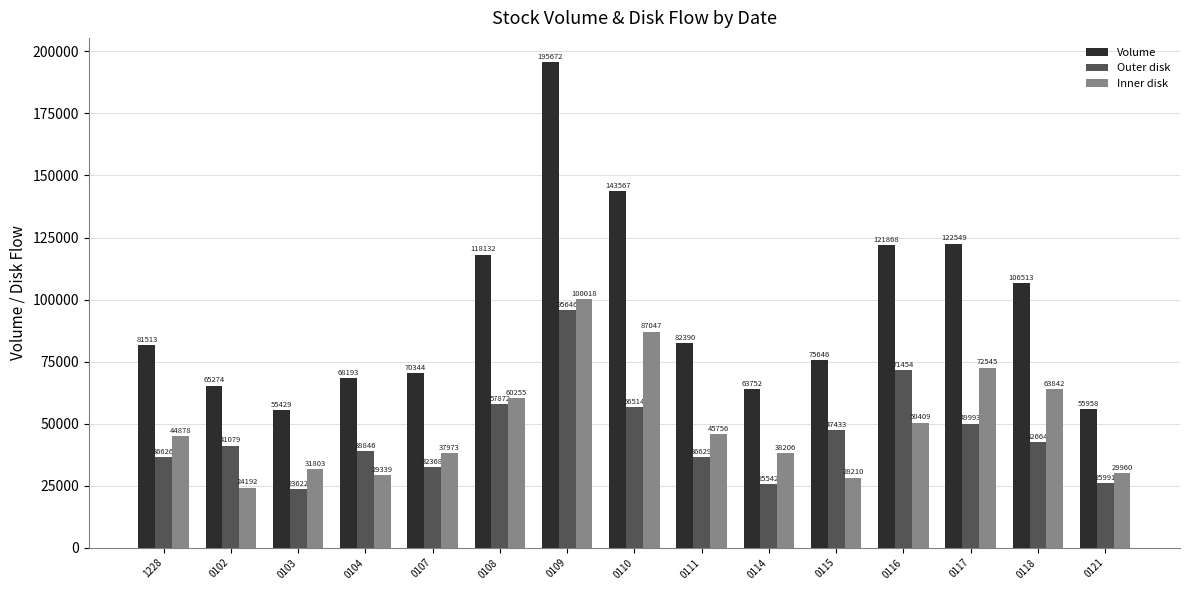

Reading right to left, list all the values displayed in this chart.

Volume: 55958	106513	122549	121868	75646	63752	82390	143567	195672	118132	70344	68193	55429	65274	81513
Outer disk: 25991	42664	49993	71454	47433	25542	36629	56514	95646	57872	32368	38846	23622	41079	36626
Inner disk: 29960	63842	72545	50409	28210	38206	45756	87047	100018	60255	37973	29339	31803	24192	44878